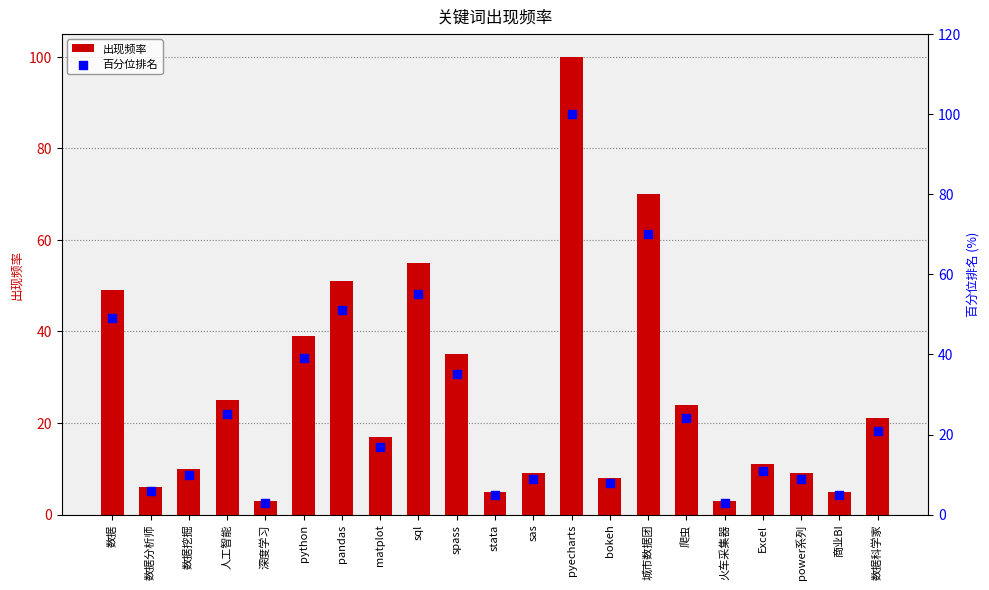

Which series has the largest total across all categories?

出现频率